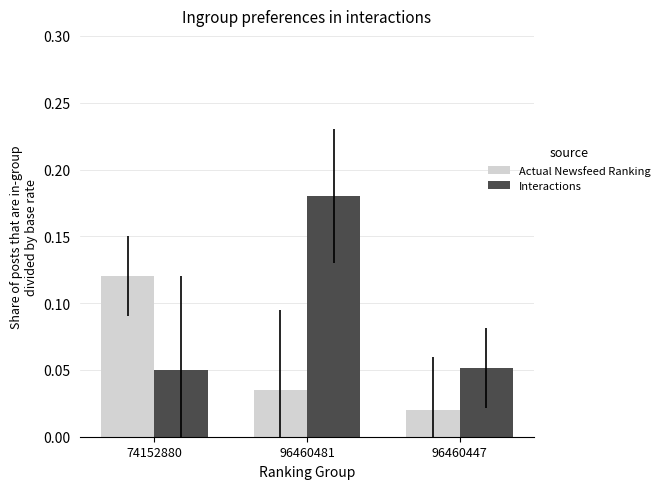

True or false: Interactions has a value of 0.0 at 96460447.

False